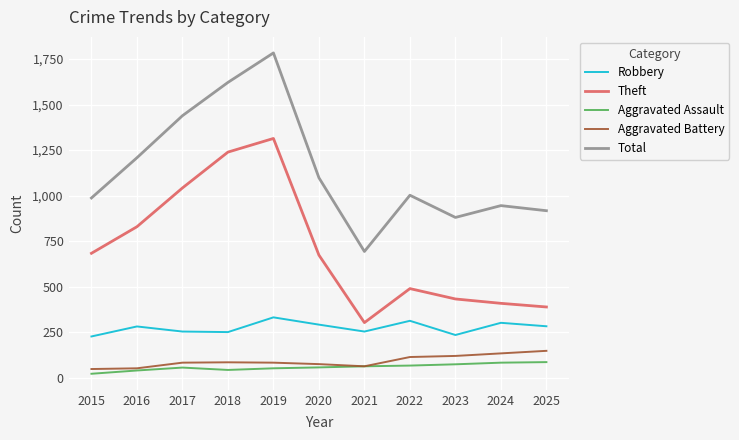

The value of Aggravated Battery at 2023 is 52. True or false?

False